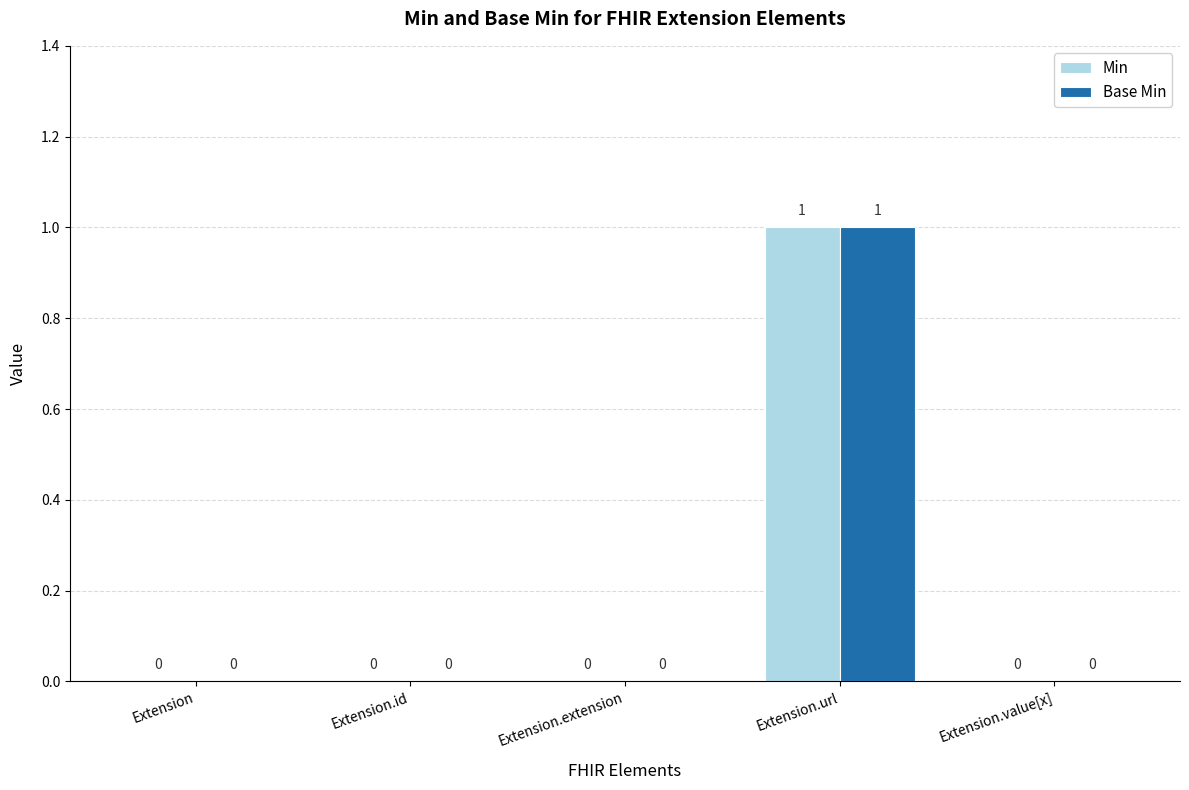

Reading left to right, what are all the values shown in this chart?

Min: Extension=0	Extension.id=0	Extension.extension=0	Extension.url=1	Extension.value[x]=0
Base Min: Extension=0	Extension.id=0	Extension.extension=0	Extension.url=1	Extension.value[x]=0